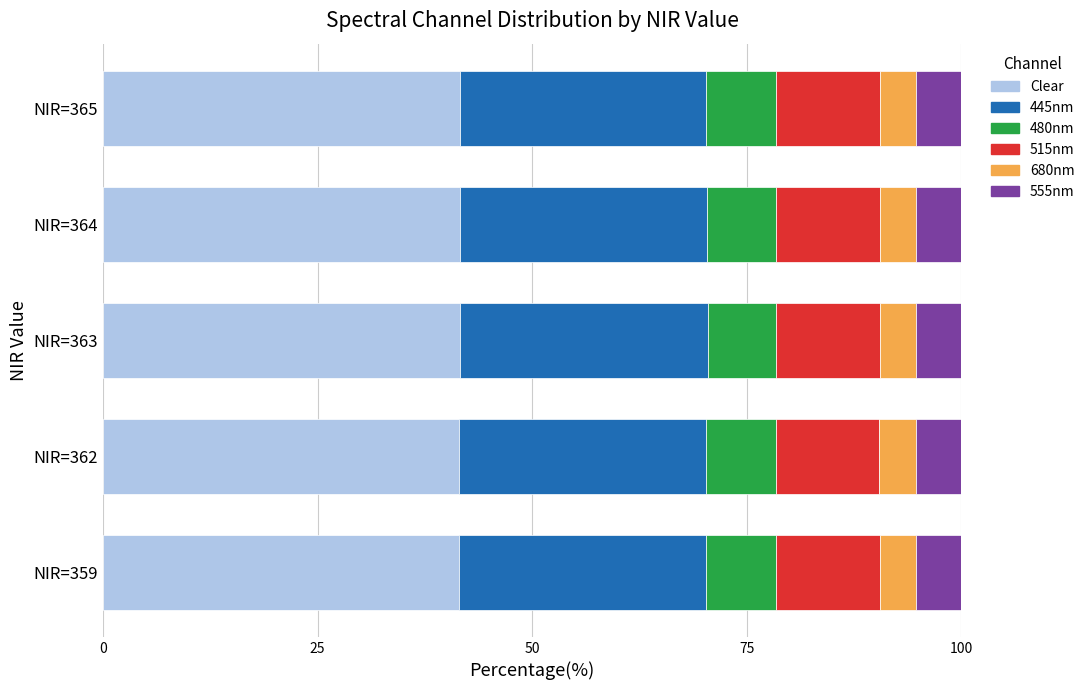

What is the minimum value for Clear?

41.4